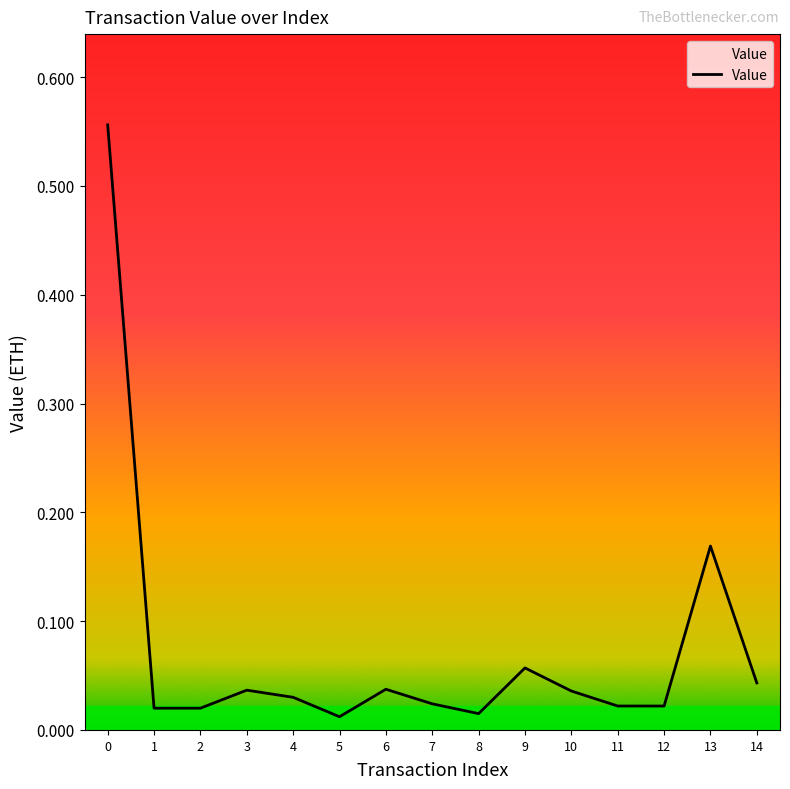

What is the difference between the maximum and minimum values?

0.5